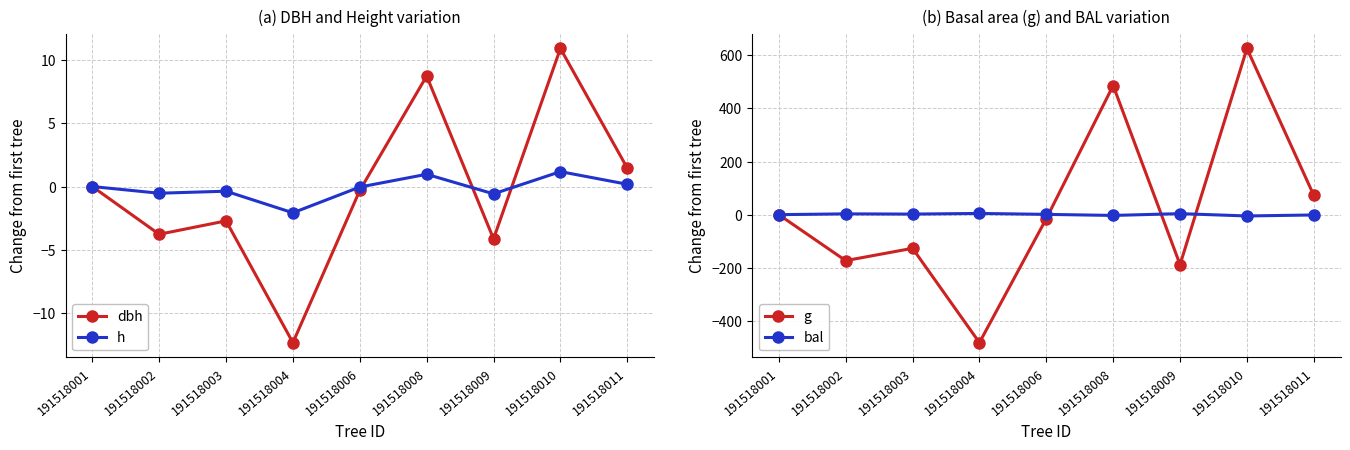

Reading right to left, what are all the values shown in this chart?

dbh: 191518011=1.5	191518010=10.9	191518009=-4.1	191518008=8.8	191518006=-0.3	191518004=-12.4	191518003=-2.7	191518002=-3.8	191518001=0.0
h: 191518011=0.2	191518010=1.2	191518009=-0.6	191518008=1.0	191518006=-0.0	191518004=-2.1	191518003=-0.4	191518002=-0.5	191518001=0.0
g: 191518011=72.5	191518010=625.5	191518009=-188.0	191518008=486.0	191518006=-15.1	191518004=-481.7	191518003=-126.7	191518002=-173.1	191518001=0.0
bal: 191518011=-1.2	191518010=-4.9	191518009=3.8	191518008=-2.9	191518006=1.1	191518004=4.6	191518003=2.1	191518002=3.0	191518001=0.0